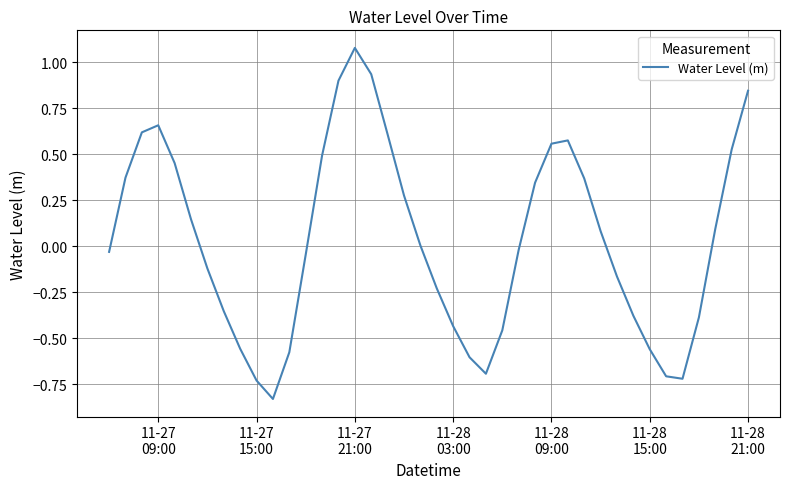

How many lines are shown in the chart?

1